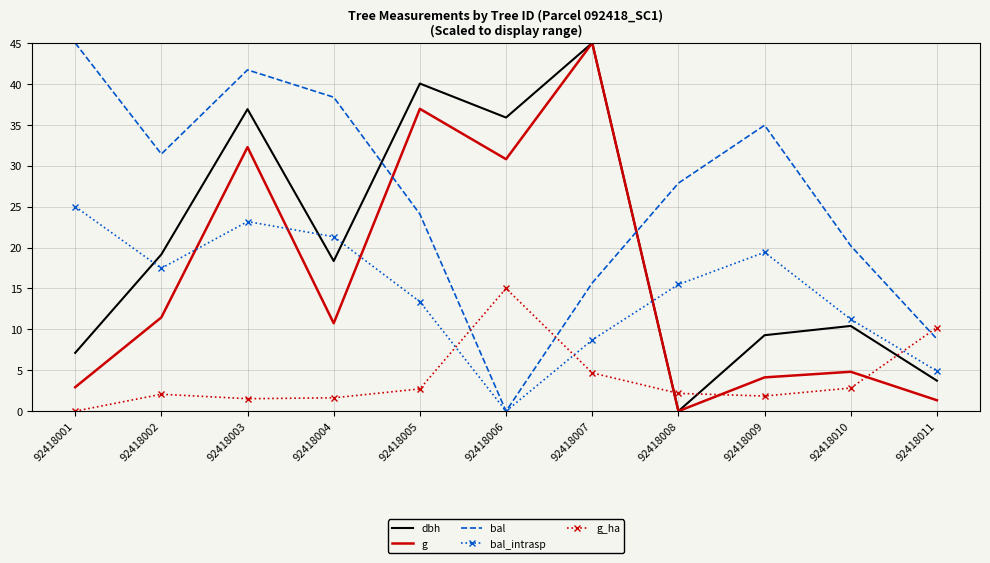

At which category is the sum across all series the highest?

92418003